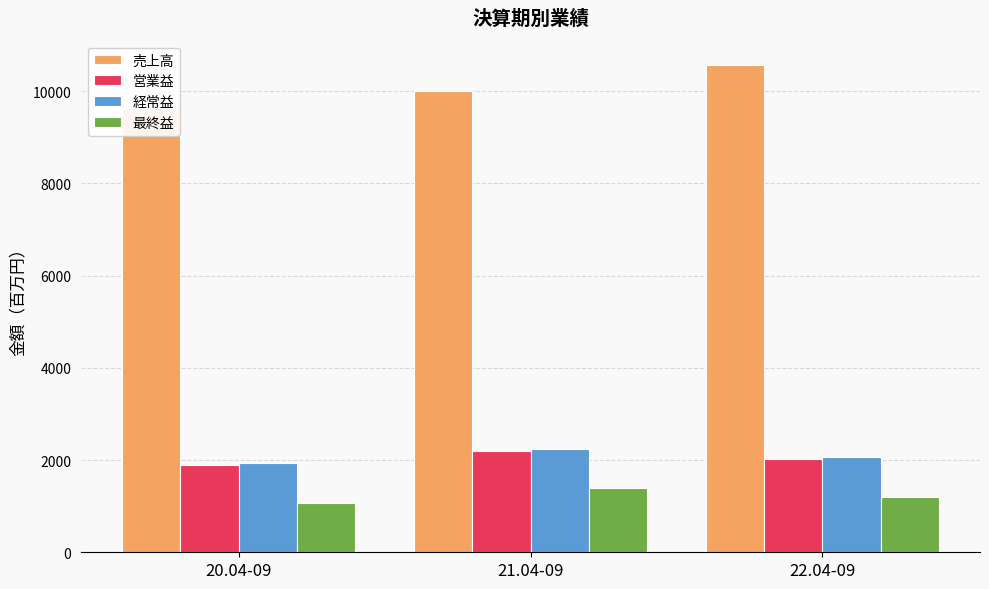

At how many categories does at least one series exceed 7910?

3